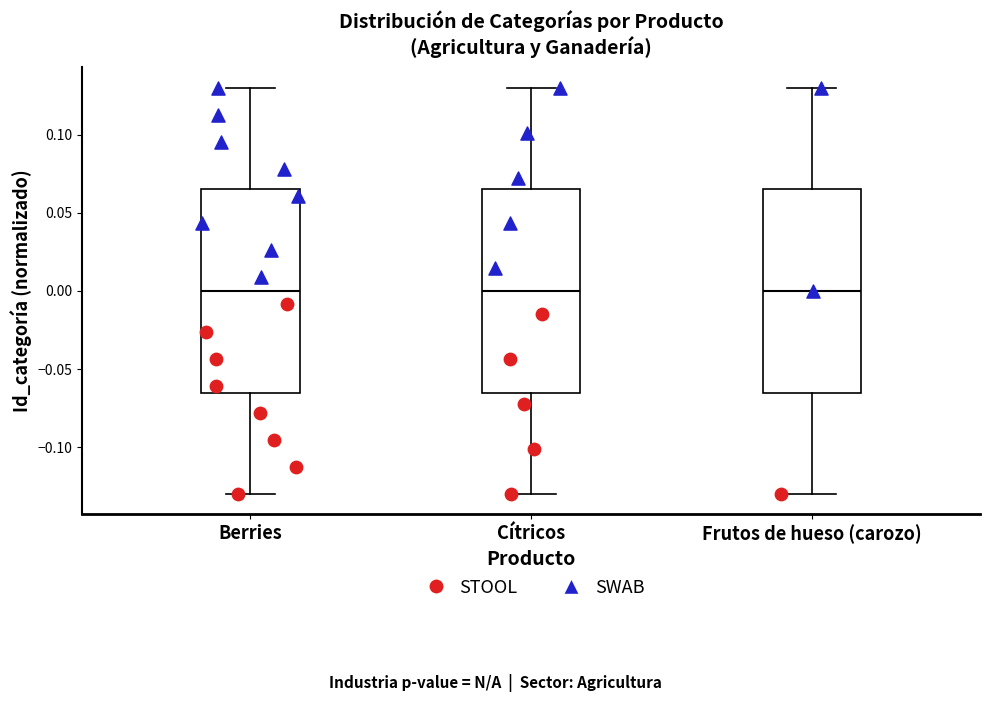

Reading left to right, transcribe this box plot: for each box, give where its median line is, the range the box spans, and where its two whiskers end, as read against the y-axis. The values are not printed on the chart, so give them approximately, as read against the axis.

Berries: median 0.000, box -0.065 to 0.065, whiskers -0.130 to 0.130
Cítricos: median 0.000, box -0.065 to 0.065, whiskers -0.130 to 0.130
Frutos de hueso (carozo): median 0.000, box -0.065 to 0.065, whiskers -0.130 to 0.130